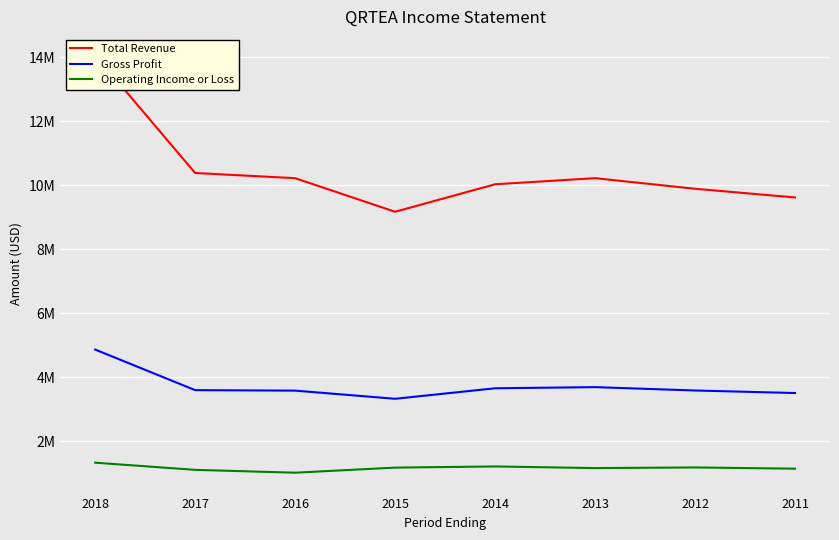

At which label does Gross Profit reach its peak?

2018